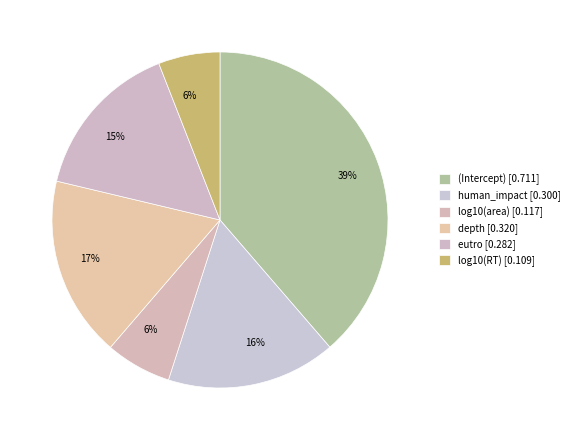

To the nearest percent, what percentage of the pie is log10(RT)?

6%